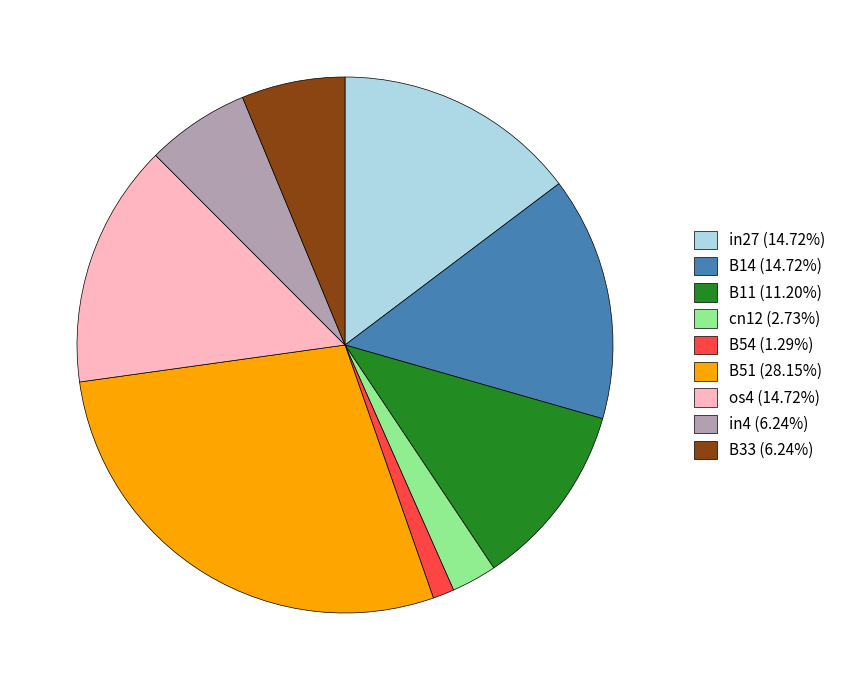

Is the sum of cn12 and in4 greater than half?

No